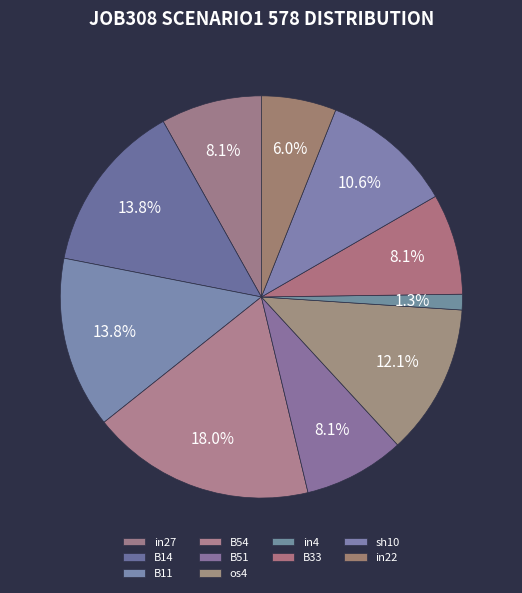

Is B11 the majority of the pie?

No